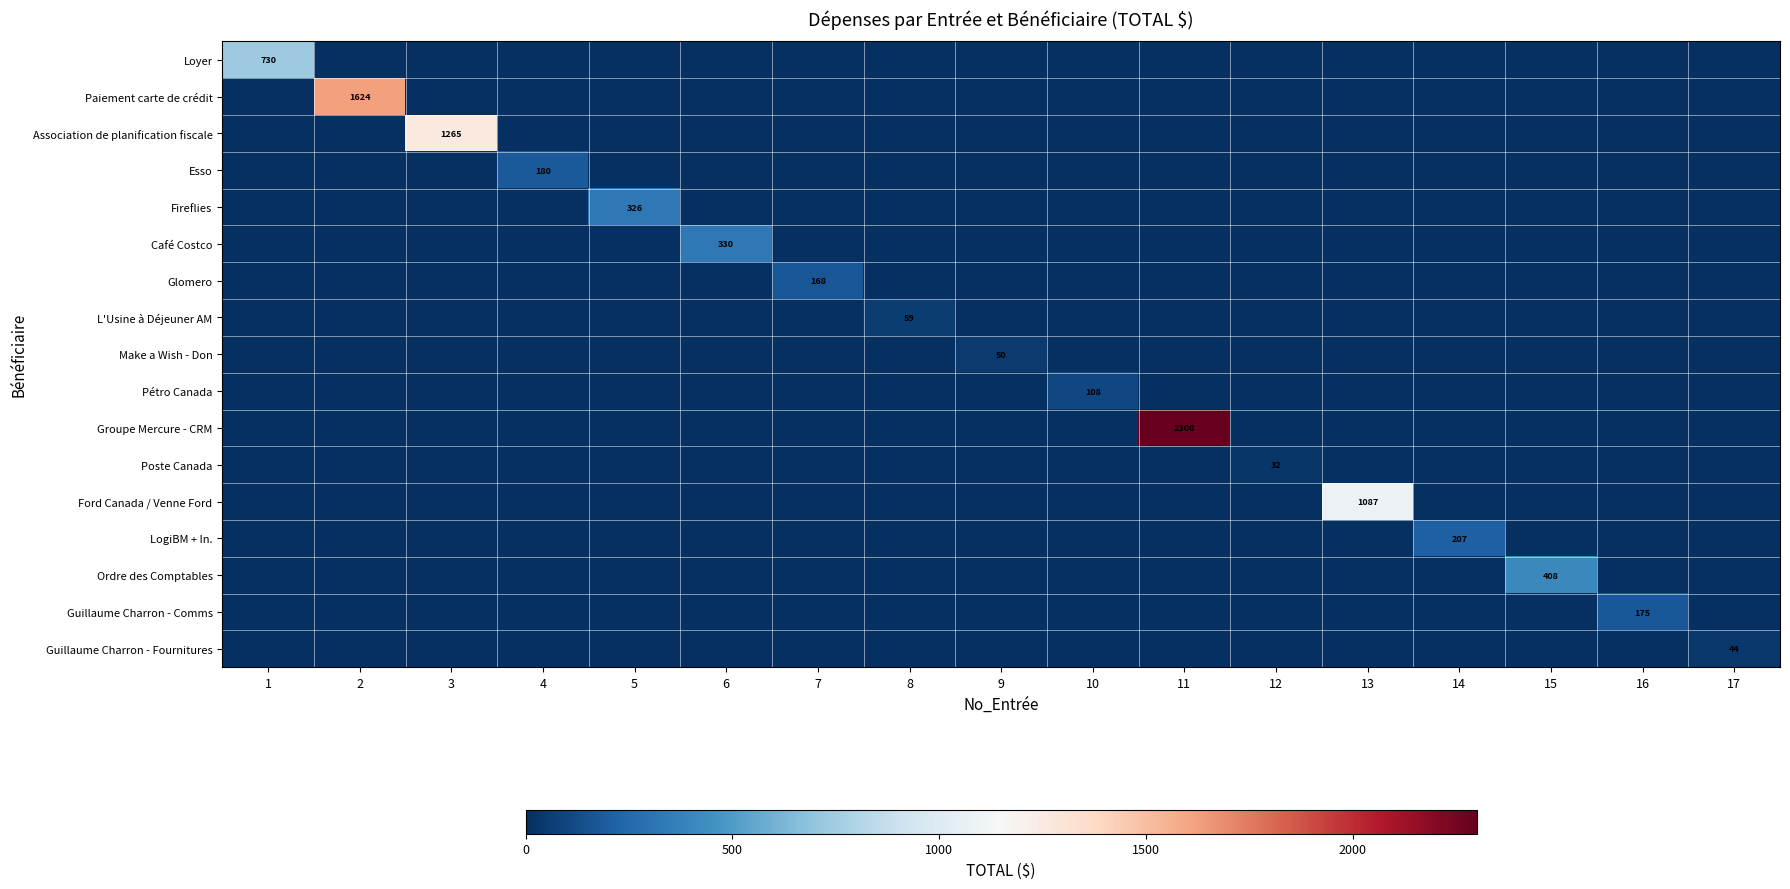

True or false: Guillaume Charron - Comms has a value of 84.4 at 1.

False